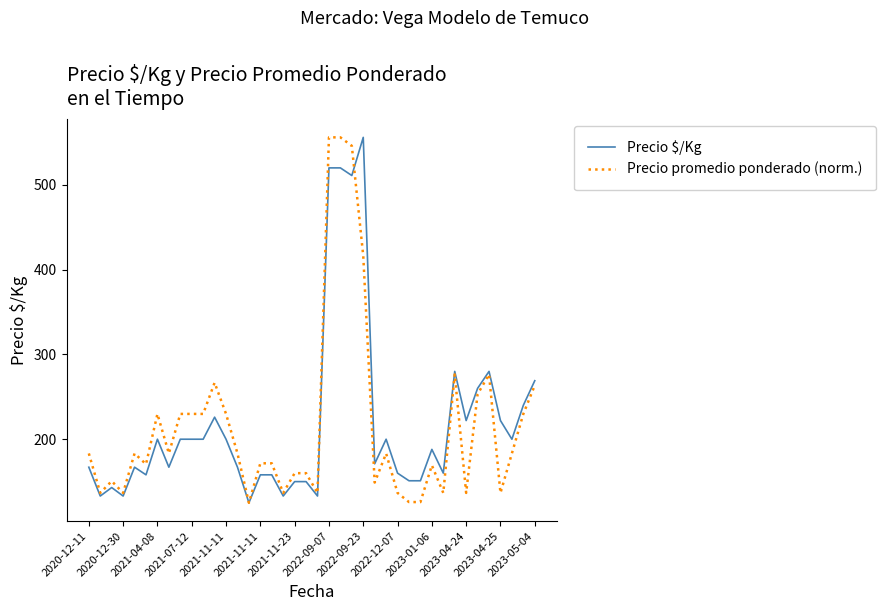

What is the maximum value shown in the chart?

556.0